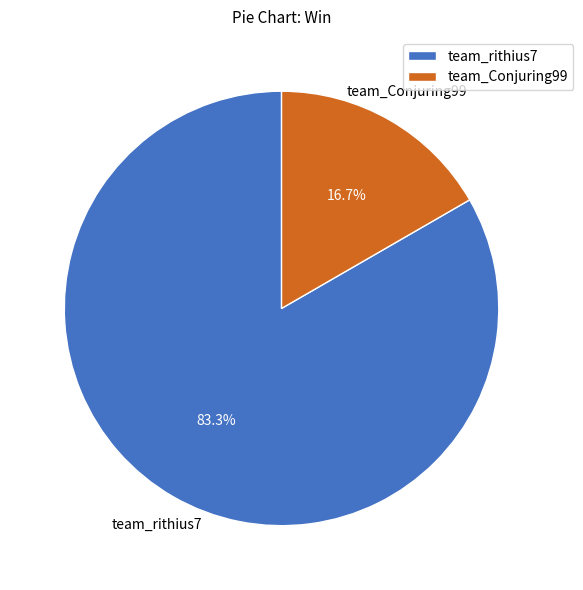

Which has a higher value, team_rithius7 or team_Conjuring99?

team_rithius7